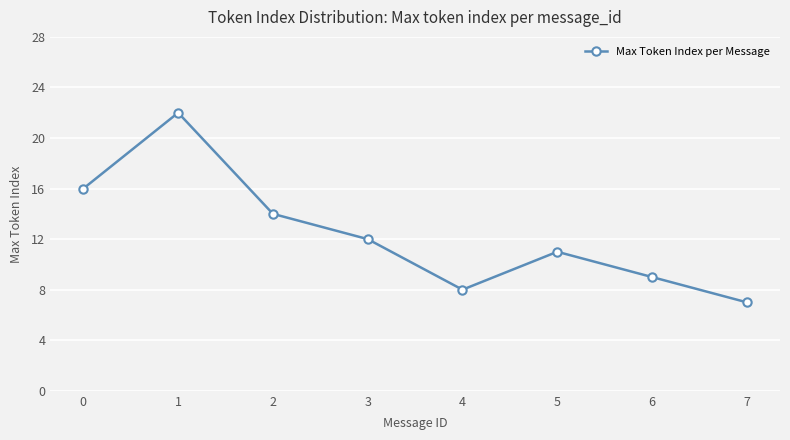

Read the value at 7, to the nearest 10.

10